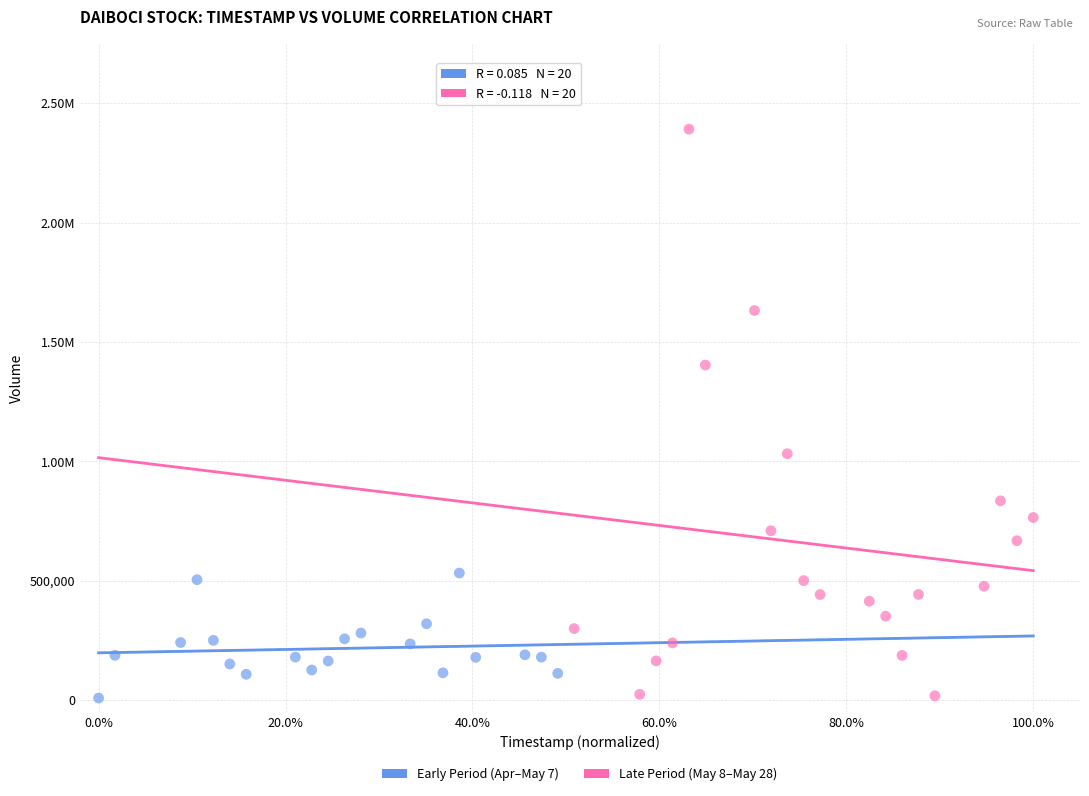

What are all the series names shown in the legend?

Early Period (Apr–May 7), Late Period (May 8–May 28)